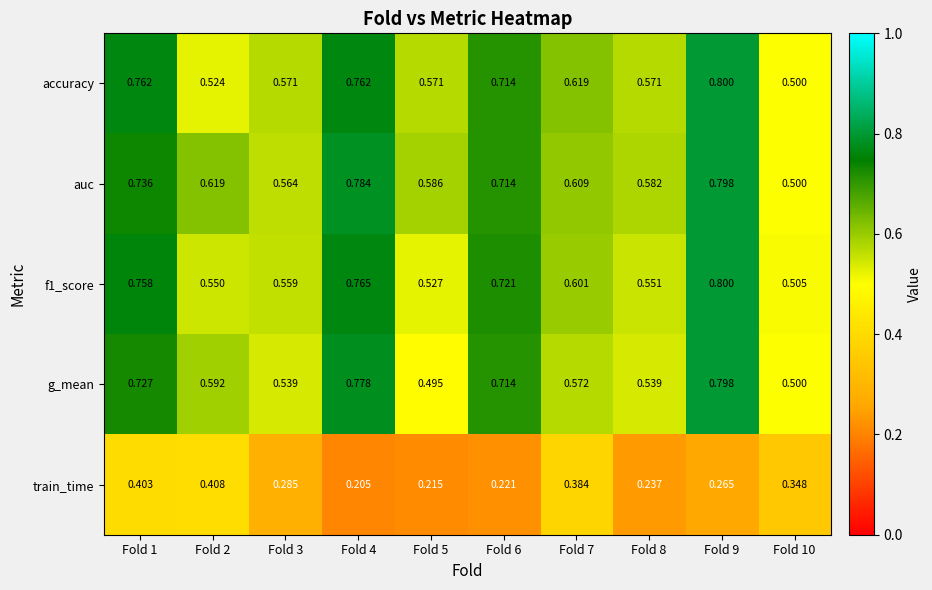

Is the value of f1_score at Fold 1 greater than the value of g_mean at Fold 9?

No